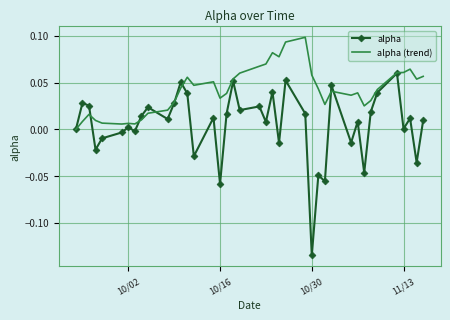

Which series has the largest total across all categories?

alpha (trend)